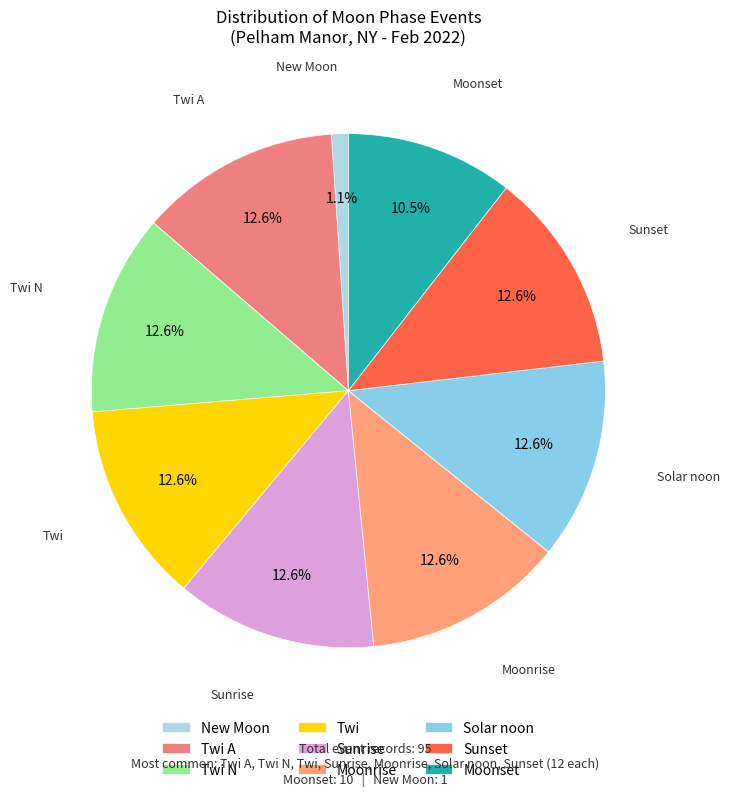

Which slice is the smallest?

New Moon